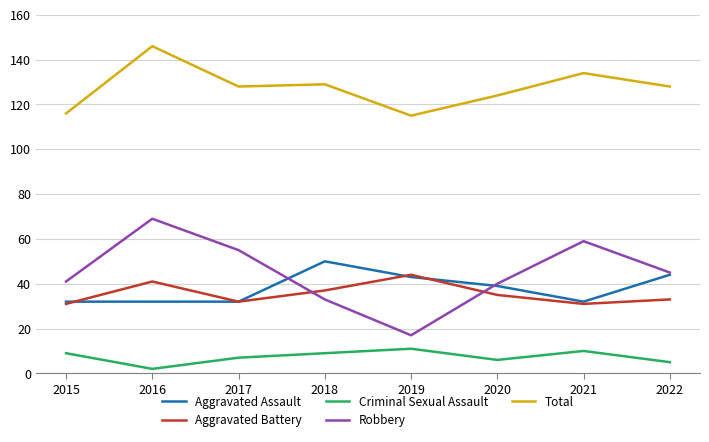

What is the sum of the Robbery values at 2019 and 2018?

50